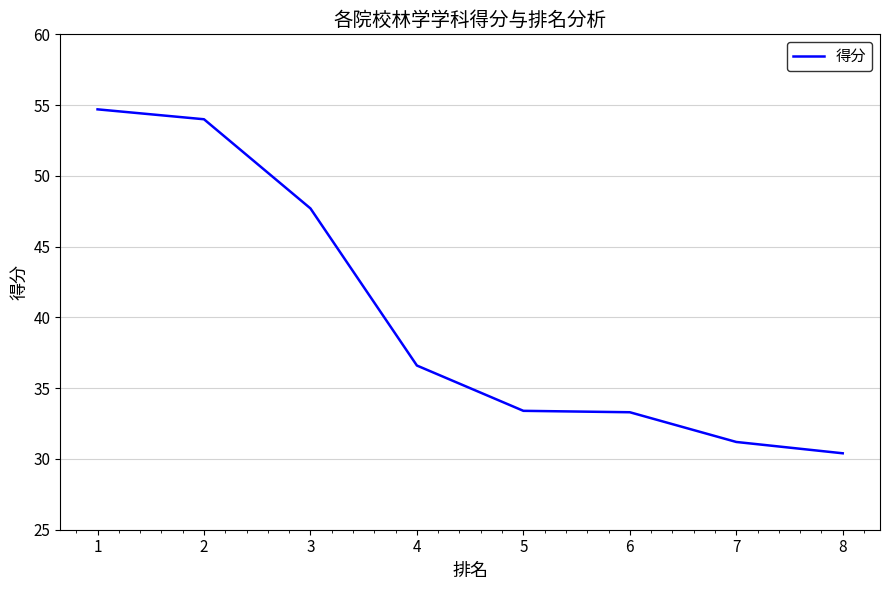

True or false: the data shows 33.3 at 6.

True